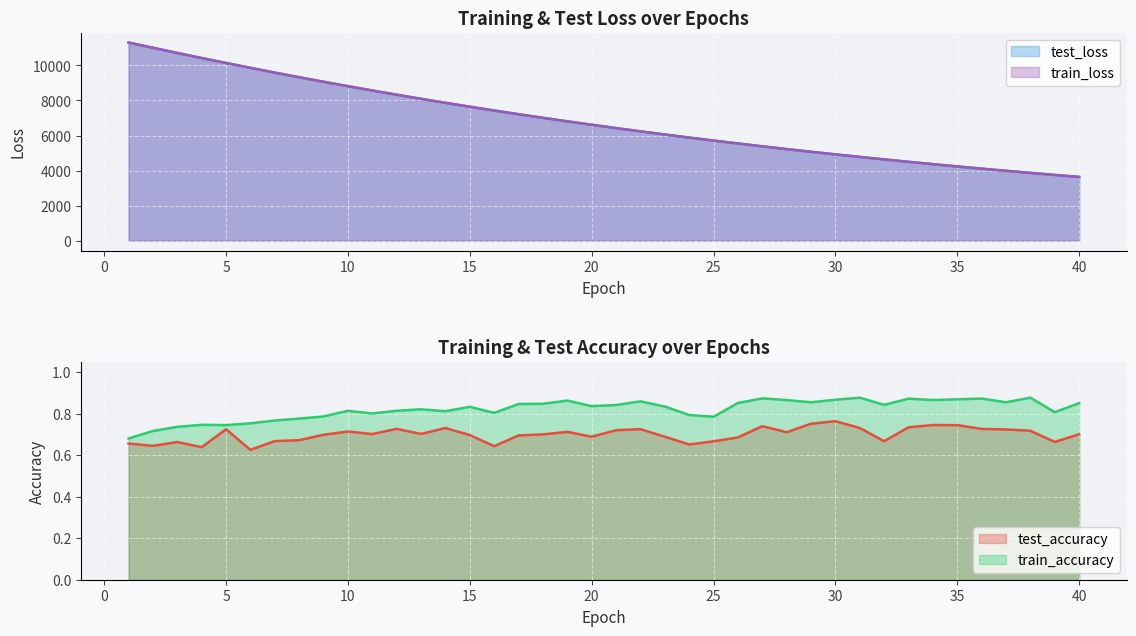

What is the sum of the test_loss values at 29 and 11?

13641.1